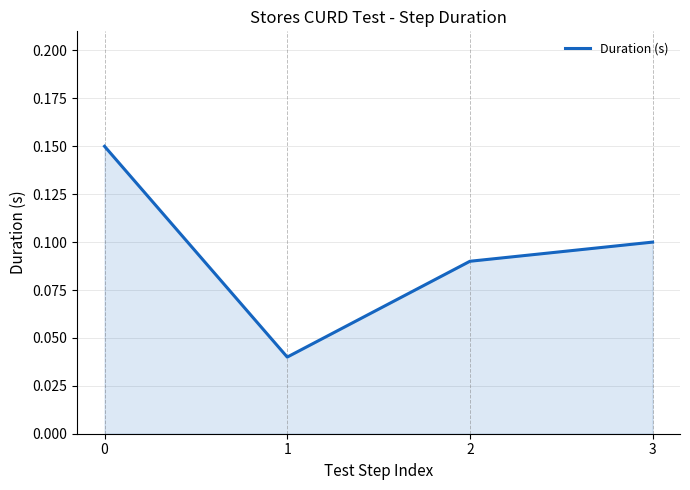

Count the values in the range 0 to 1.

4